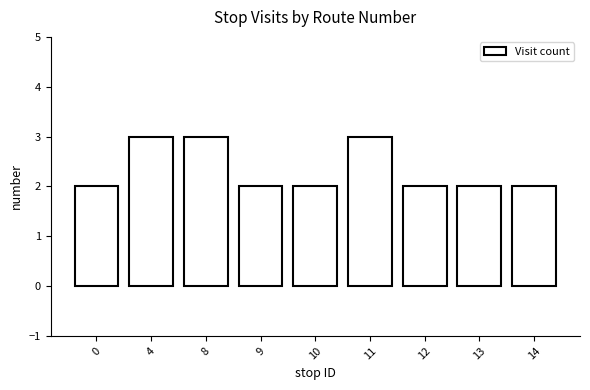

Does the chart contain stacked bars?

No